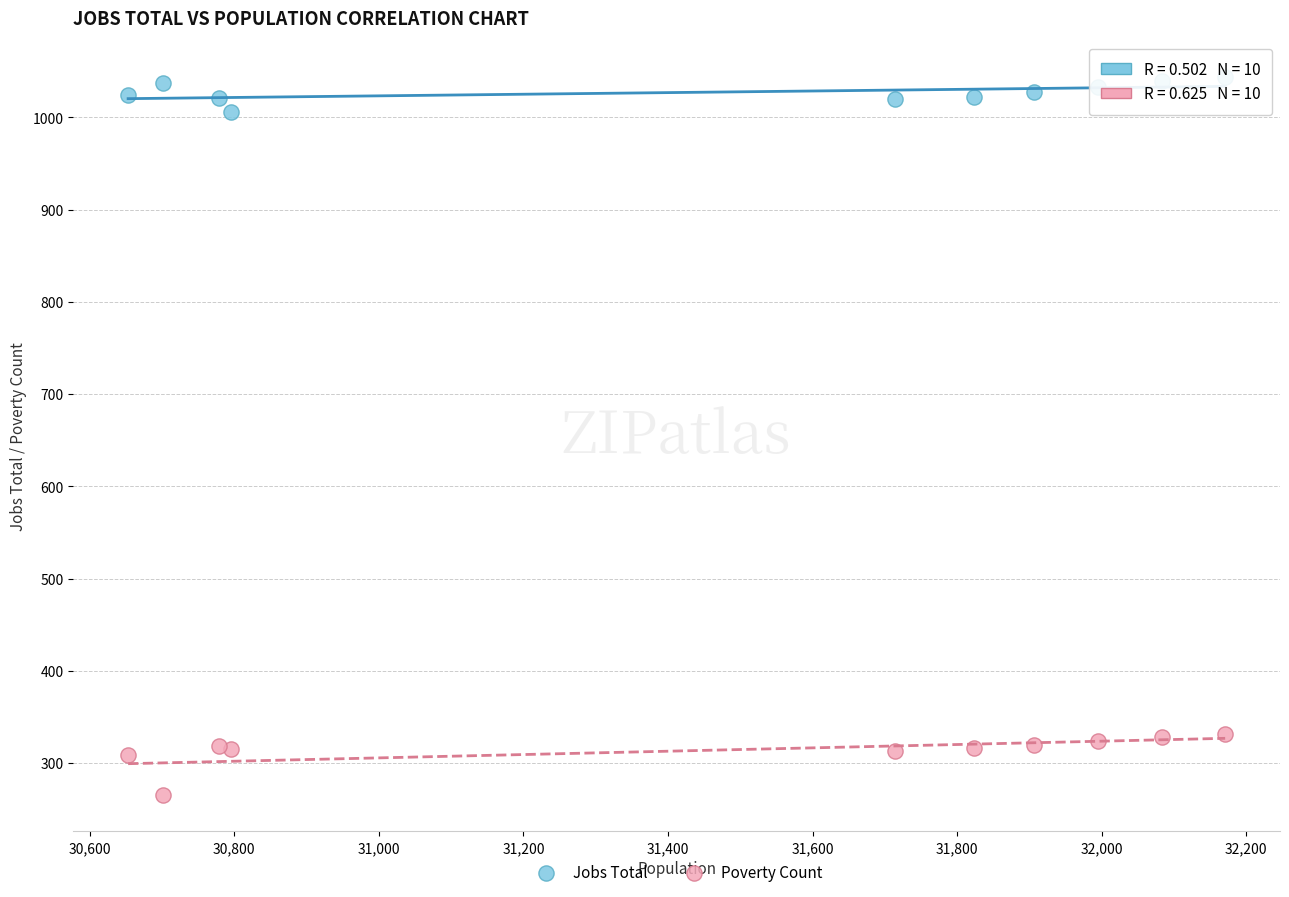

What are all the series names shown in the legend?

Jobs Total, Poverty Count